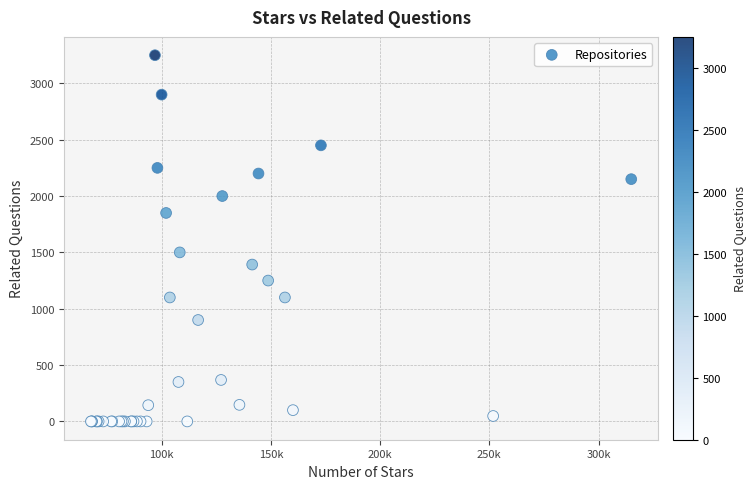

What Y value in the scatter plot is closest to 1625?

1500